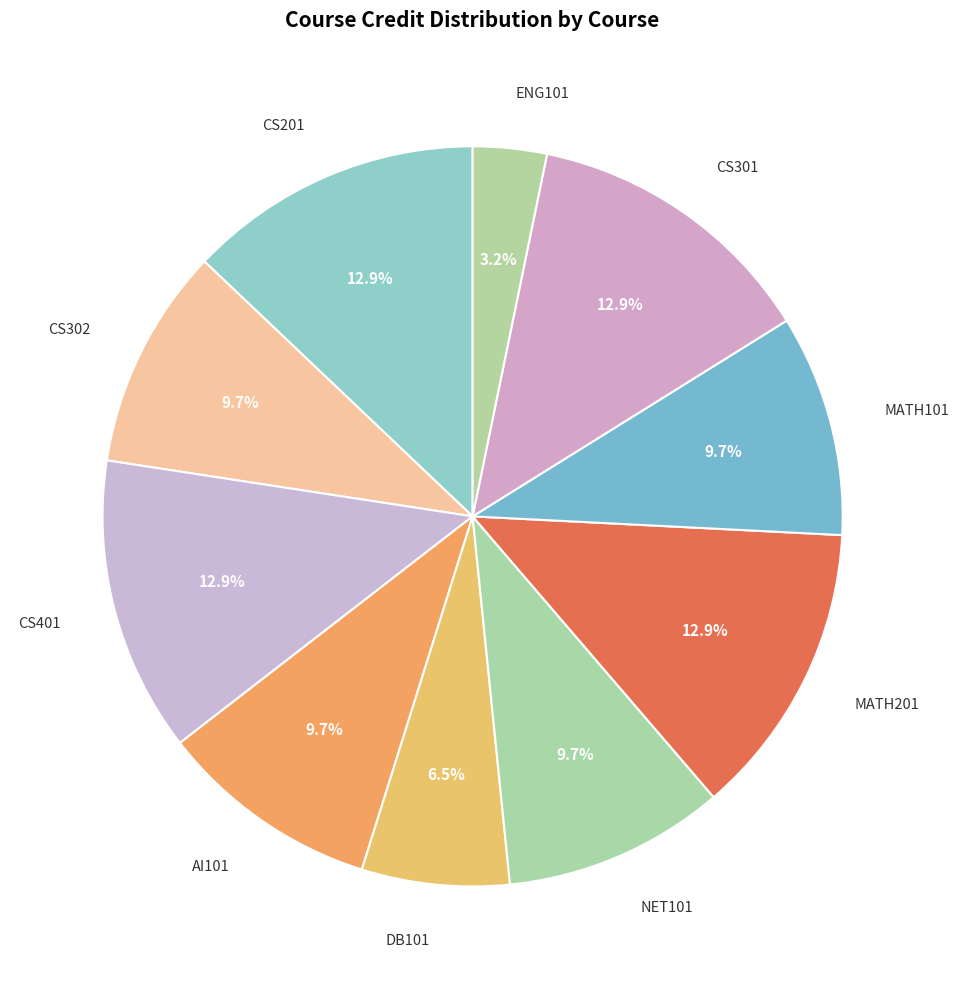

How many segments does this pie chart have?

10